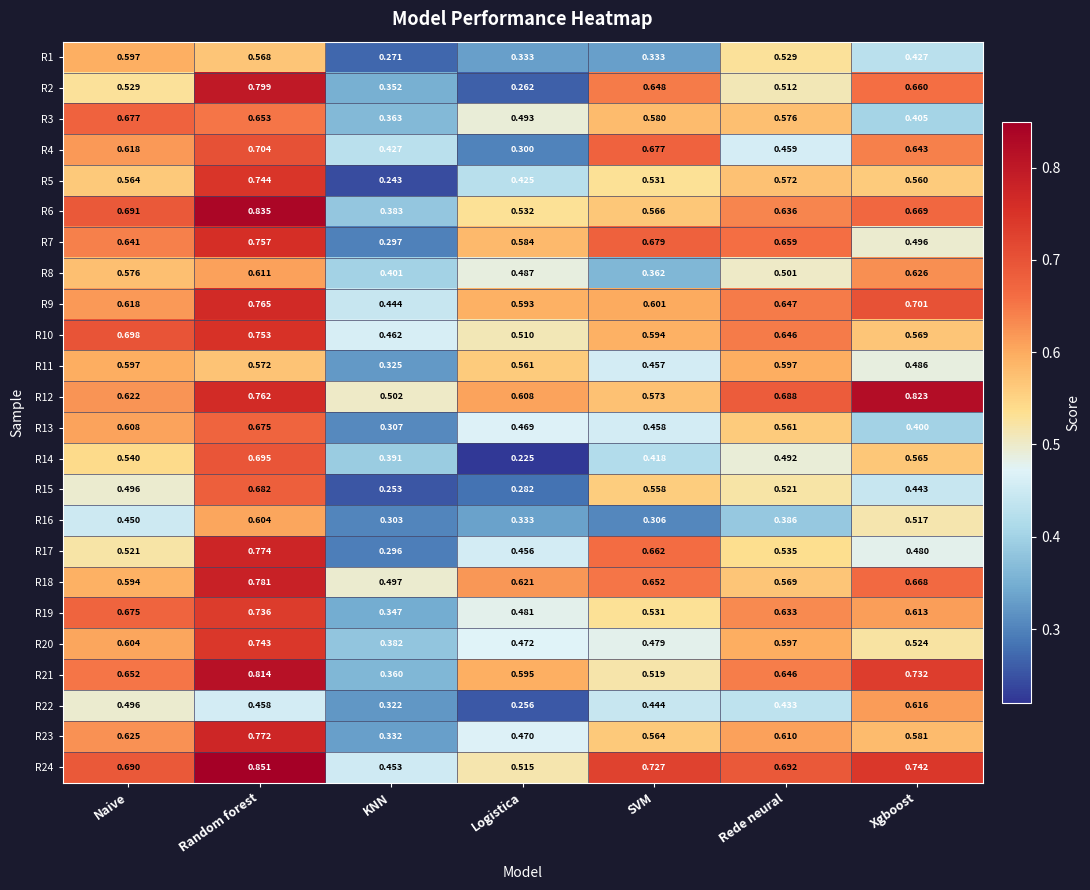

Which category has the highest value in the R13 series?

Random forest